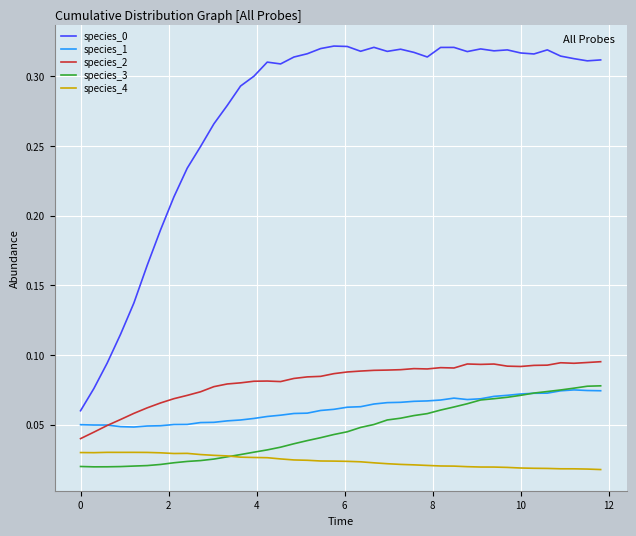

True or false: species_0 and species_2 cross at least once.

False